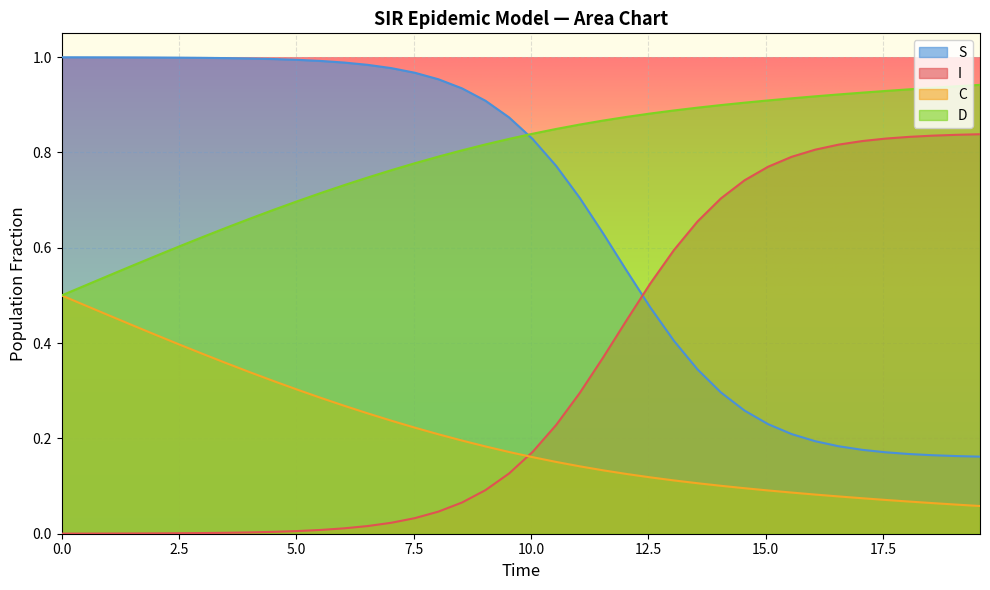

Which series has the largest total across all categories?

D